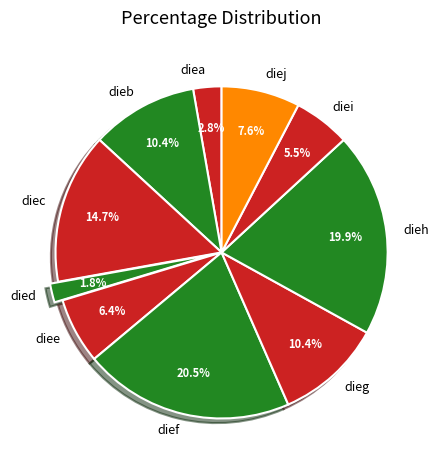

To the nearest percent, what is the combined percentage of dieg and died?

12%